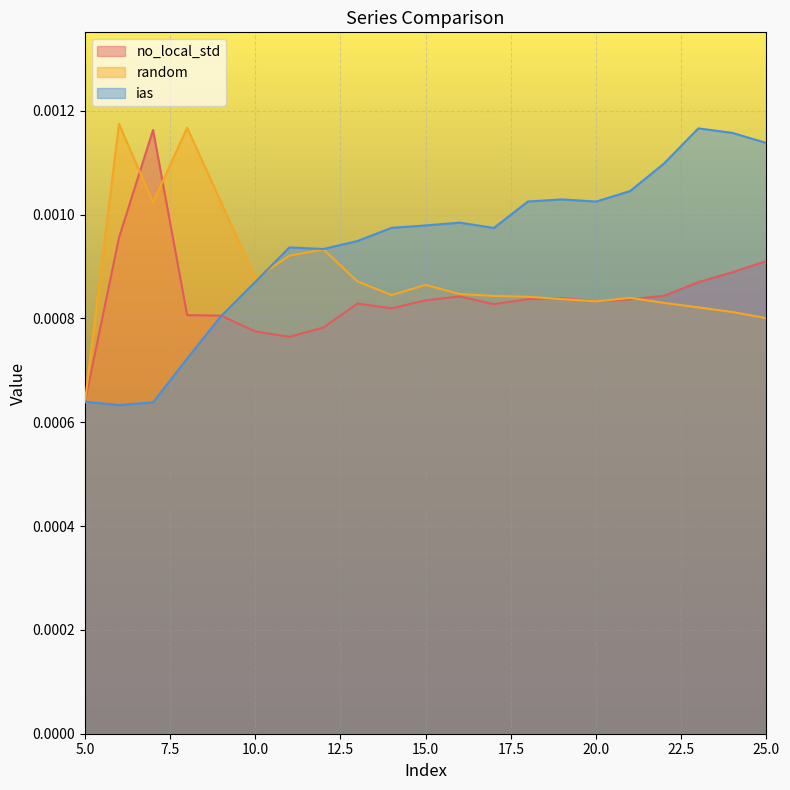

Is the value of ias at 12 greater than the value of random at 11?

Yes